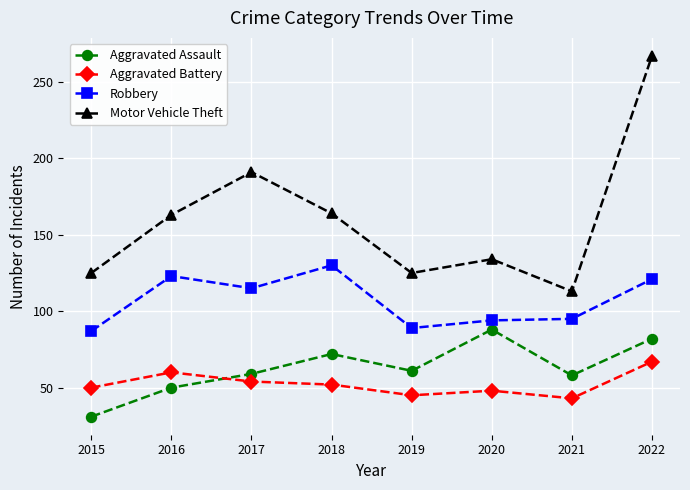

What is the approximate value of Aggravated Battery at 2015?

50